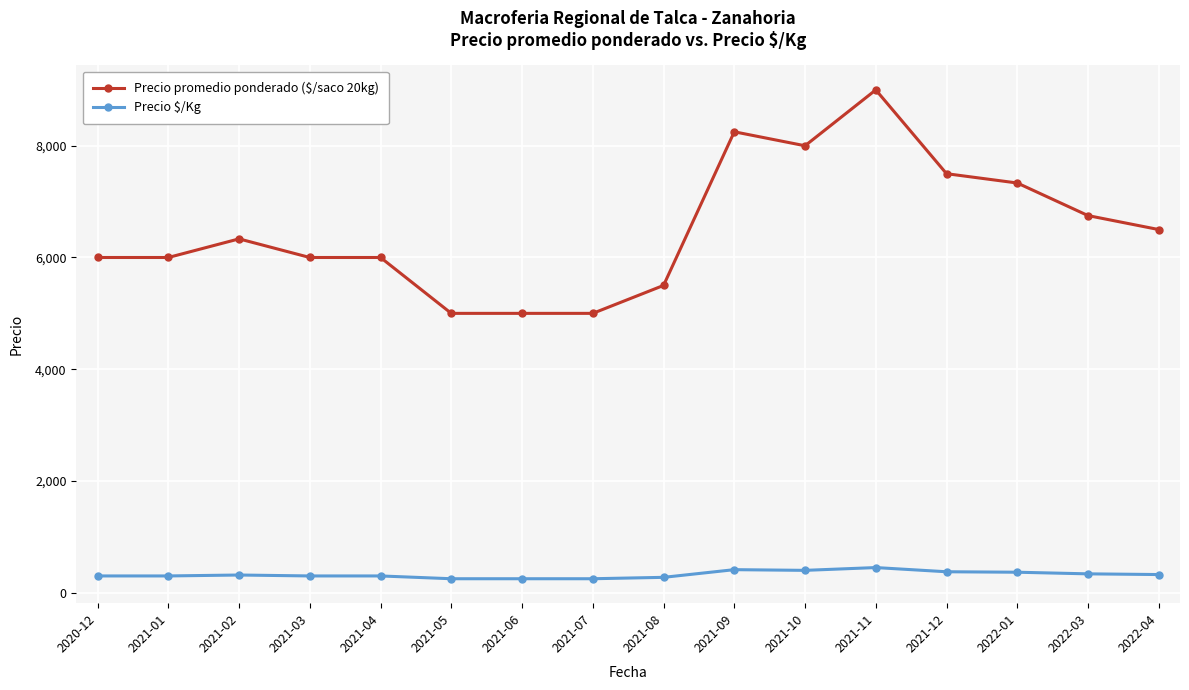

True or false: Precio promedio ponderado ($/saco 20kg) and Precio $/Kg intersect in this chart.

False